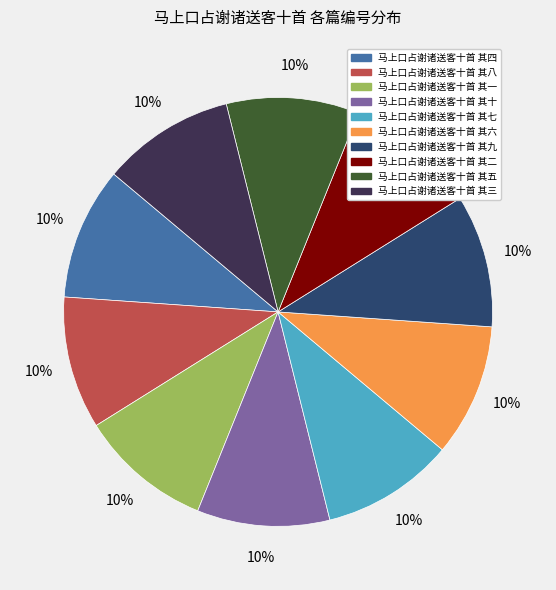

To the nearest percent, what is the combined percentage of 马上口占谢诸送客十首 其五 and 马上口占谢诸送客十首 其四?

20%